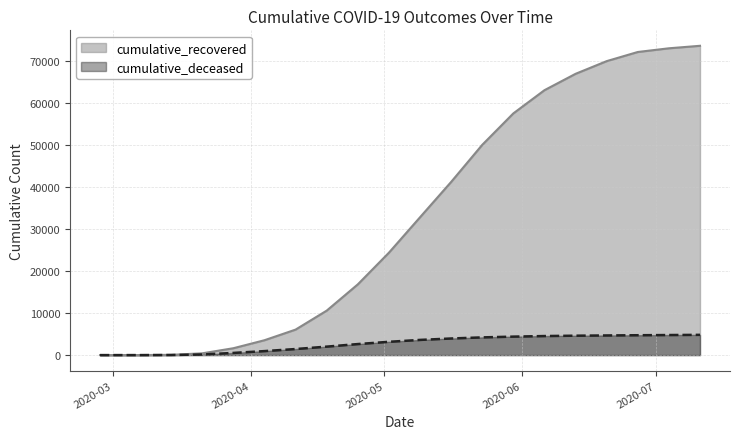

How many values in the cumulative_deceased series are below 3617?

10